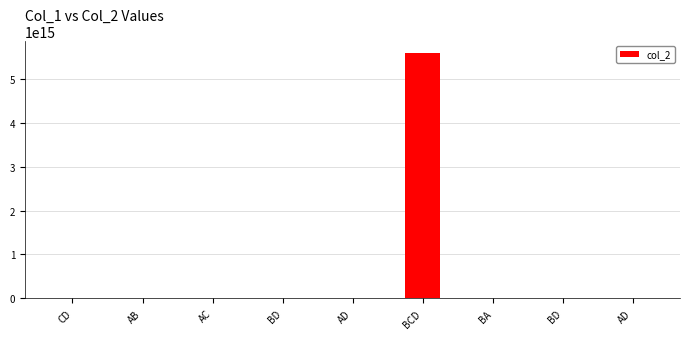

Is it true that the value at BD is 110928804982?

False